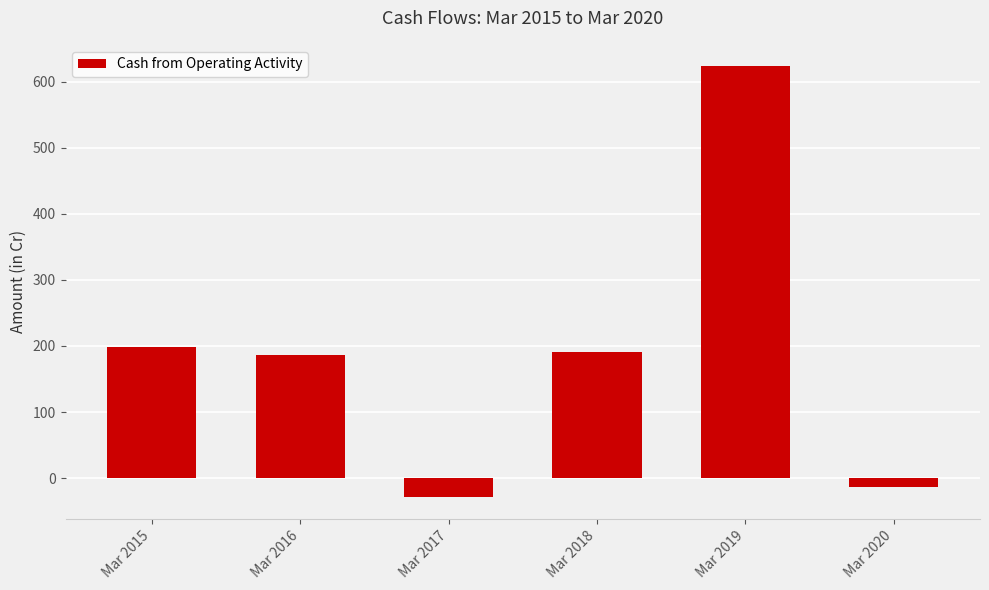

What is the value of the 5th bar from the left?

623